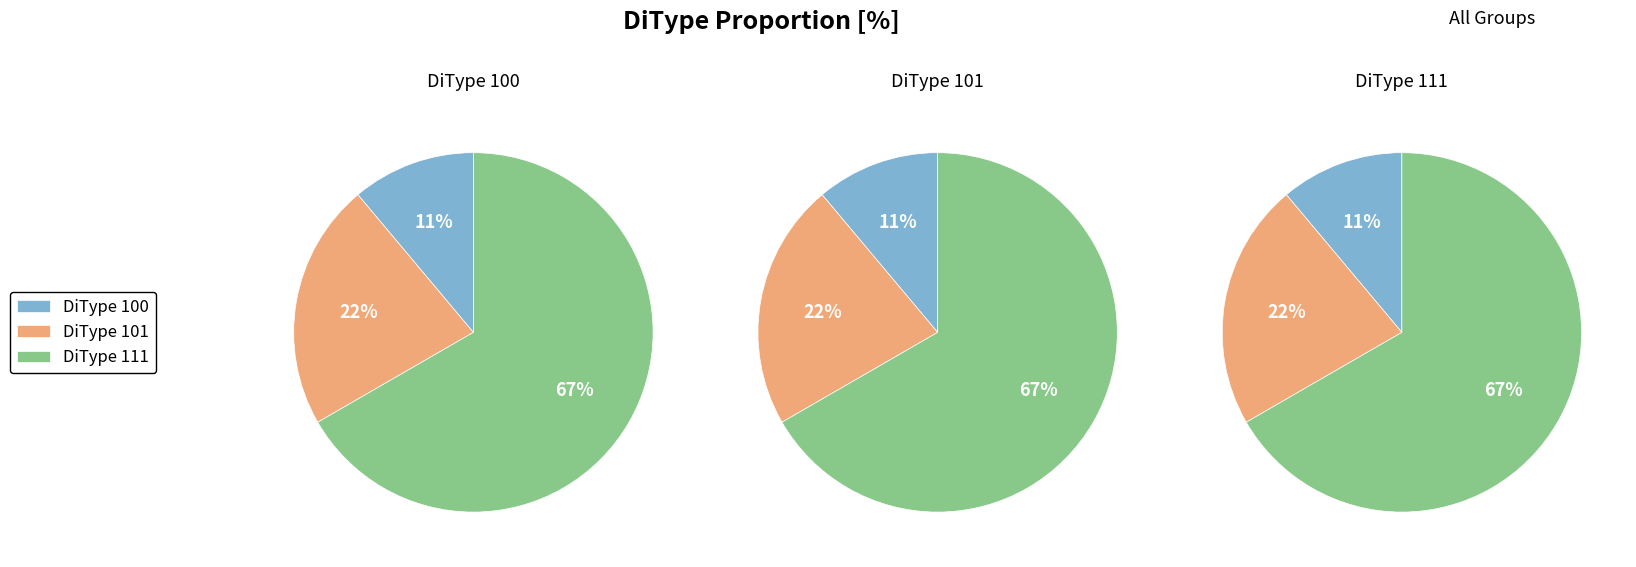

True or false: 111 accounts for 55% of the total.

False